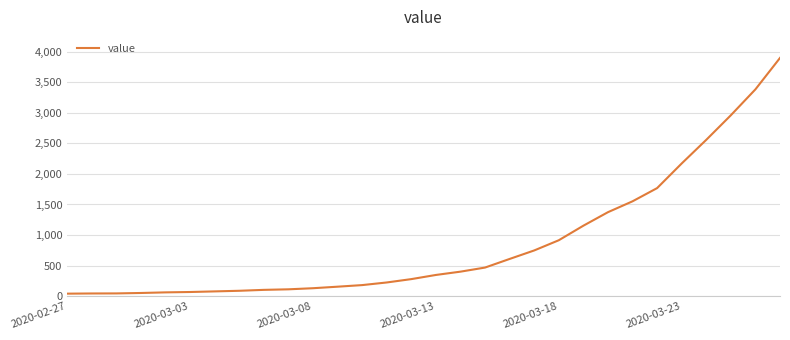

What is the maximum value shown in the chart?

3898